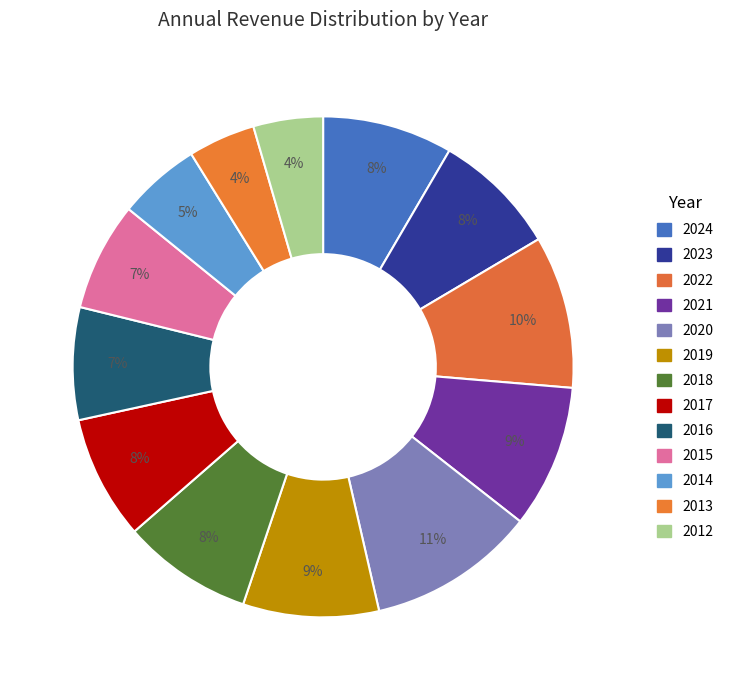

What percentage do 2016 and 2019 together represent?

16.0%